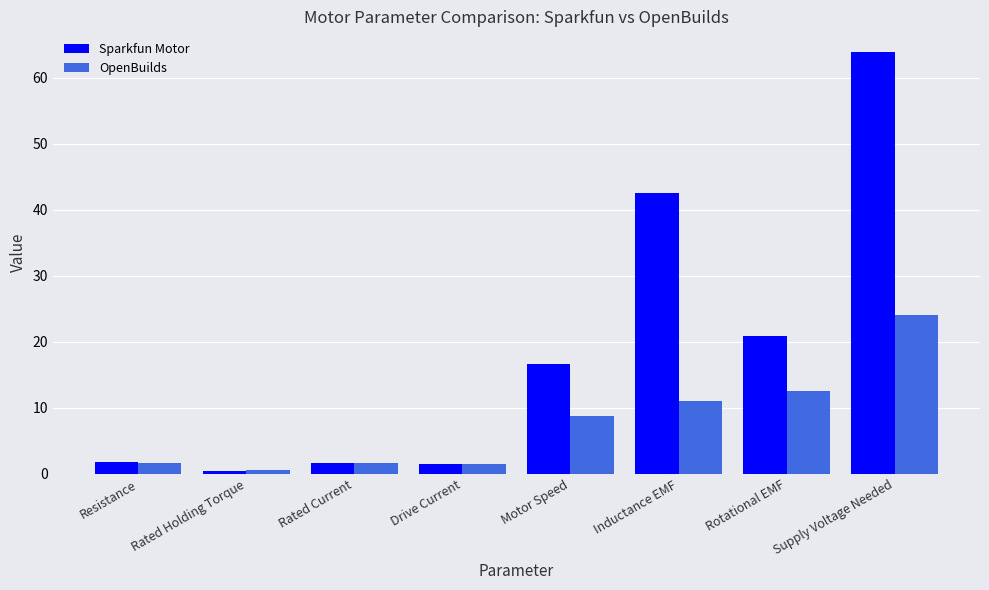

Rank the series by their maximum value, from lowest to highest.

OpenBuilds, Sparkfun Motor